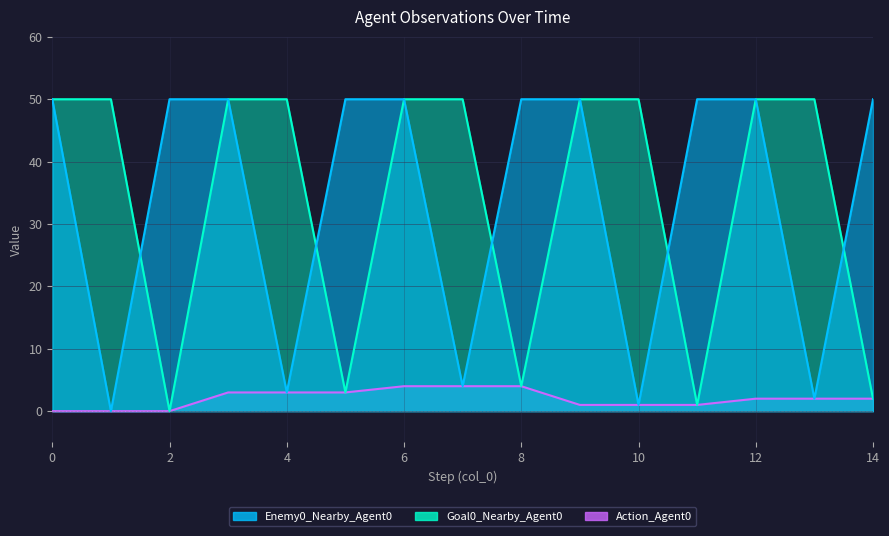

What are all the series names shown in the legend?

Enemy0_Nearby_Agent0, Goal0_Nearby_Agent0, Action_Agent0